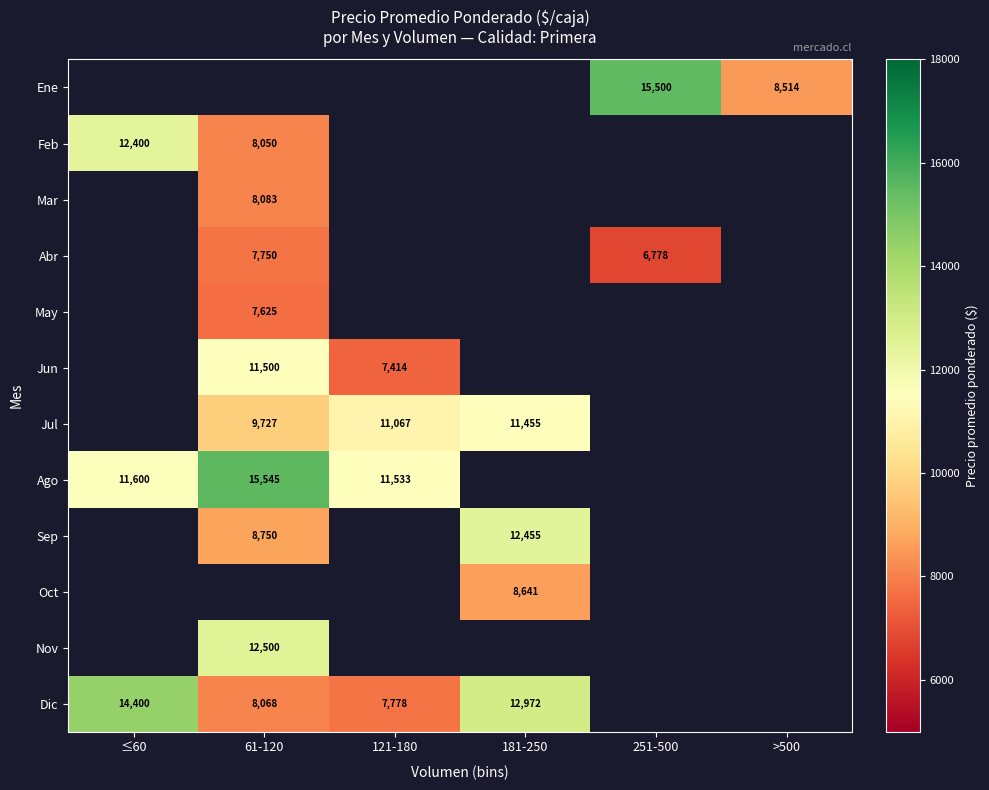

Is it true that Ago equals 6544 at 121-180?

False